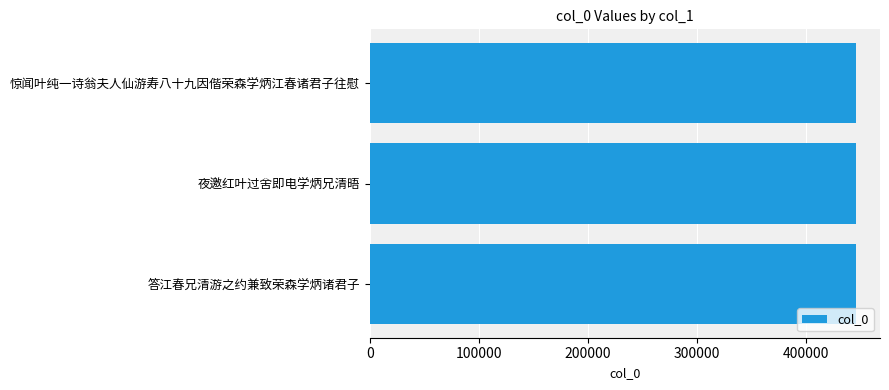

Approximately how many times larger is the value at 夜邀红叶过舍即电学炳兄清晤 compared to 惊闻叶纯一诗翁夫人仙游寿八十九因偕荣森学炳江春诸君子往慰?

1.0